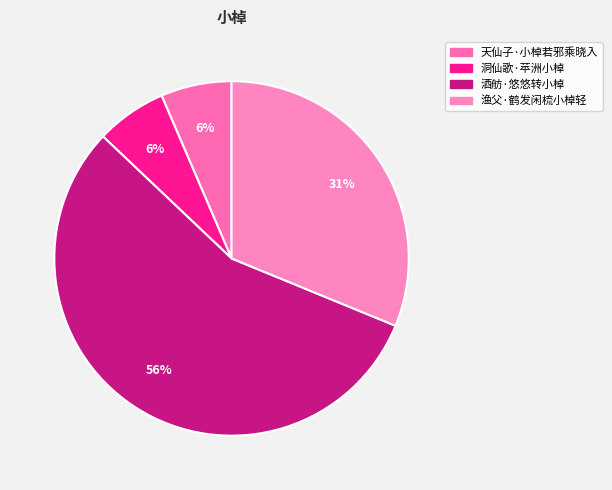

The 酒舫·悠悠转小棹 slice represents 56% of the pie. True or false?

True